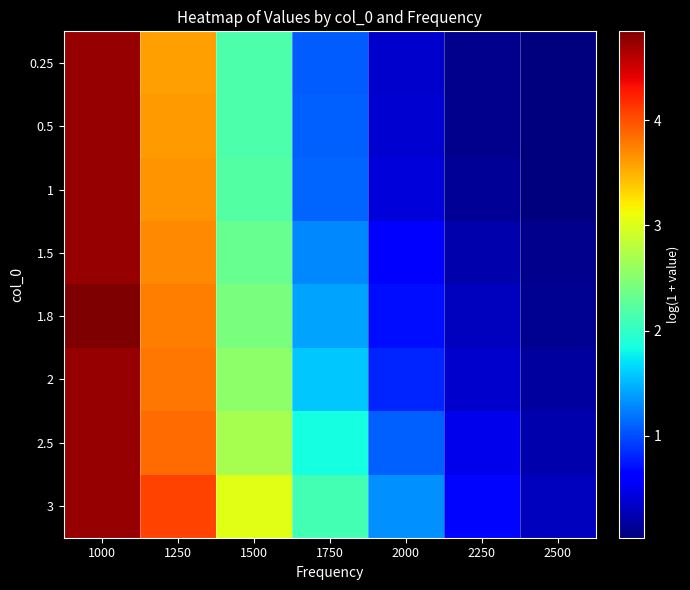

At how many categories does at least one series exceed 2?

4